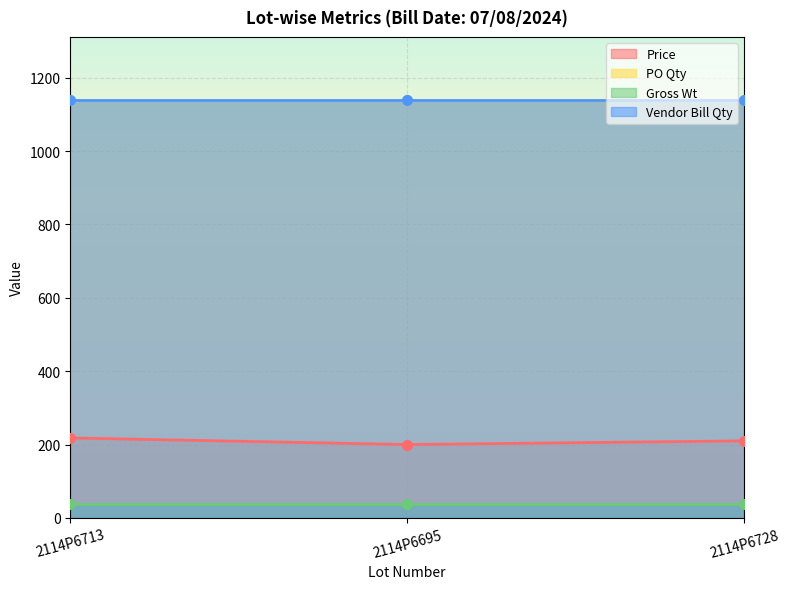

At which category is the sum across all series the highest?

2114P6713